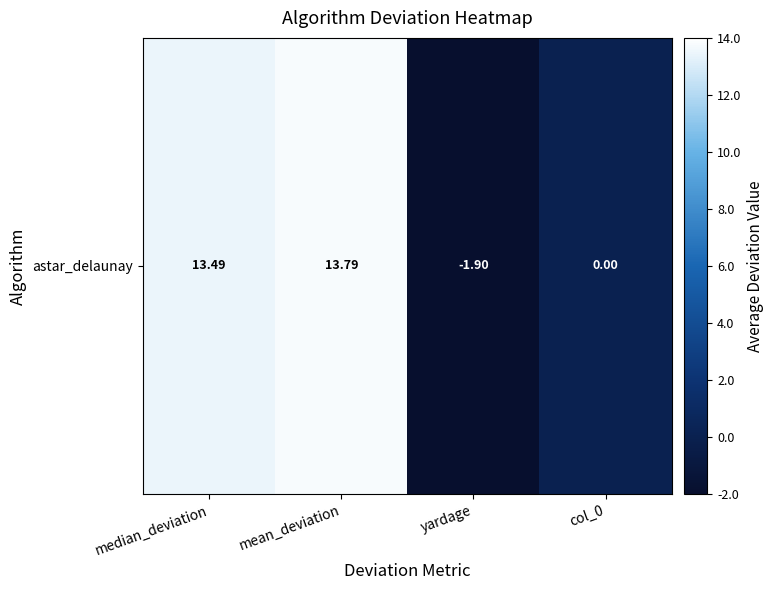

What is the maximum value shown in the chart?

13.8